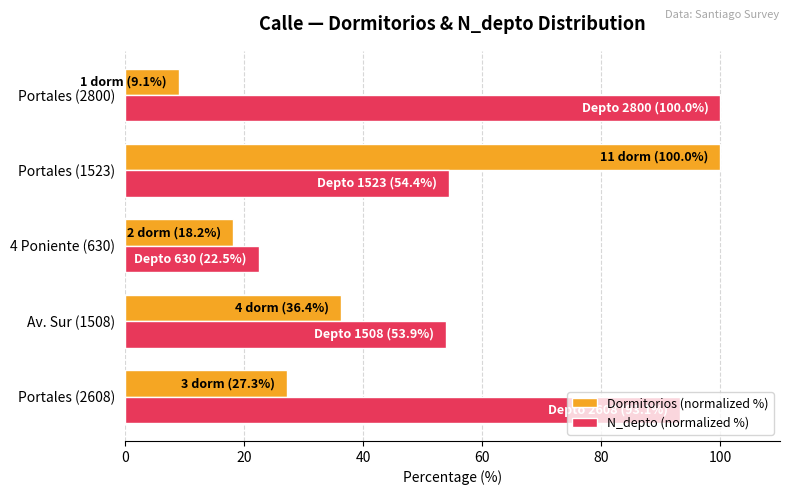

What is the spread (max minus min) of values at Av. Sur (1508)?

17.5